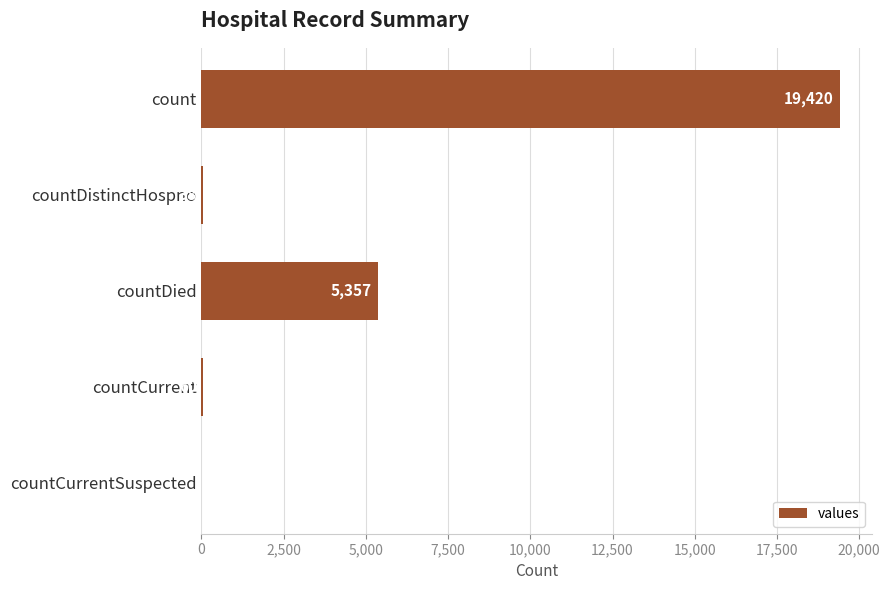

What is the sum of all values?

24875